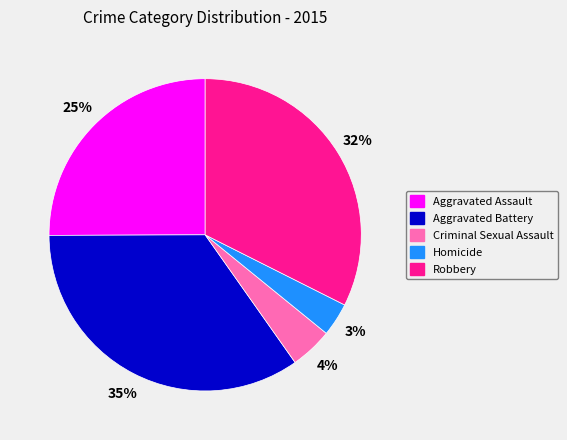

Does any single category account for the majority?

No